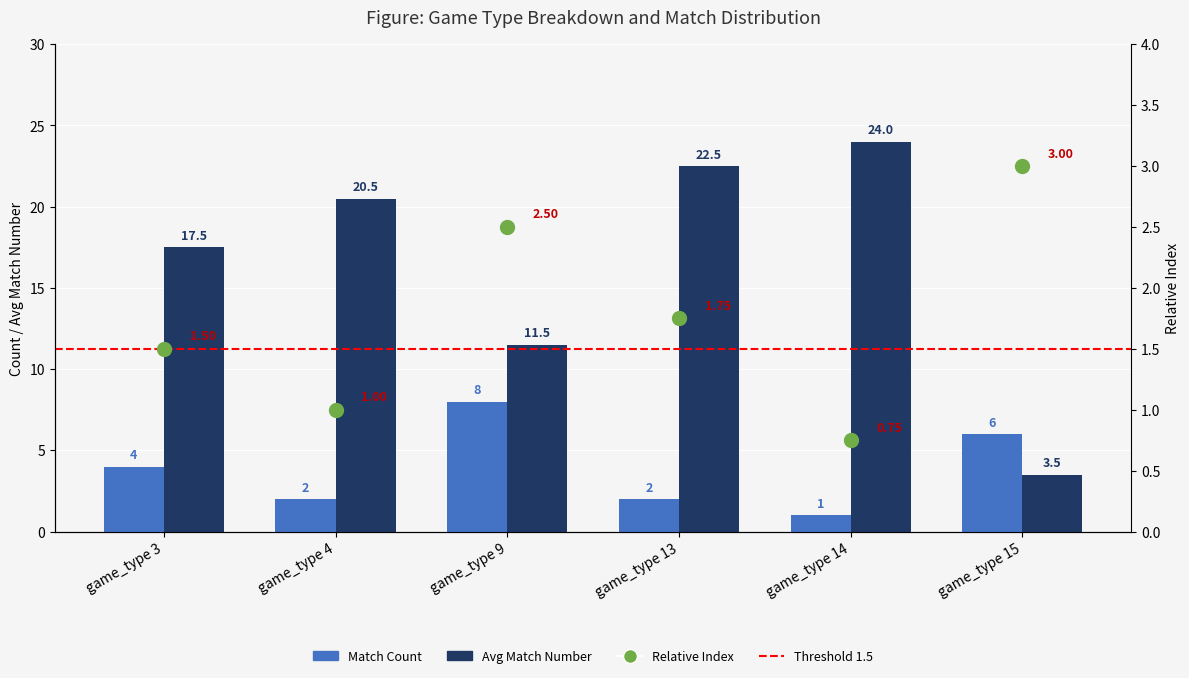

Is the value of Match Count at game_type 4 greater than the value of Avg Match Number at game_type 3?

No